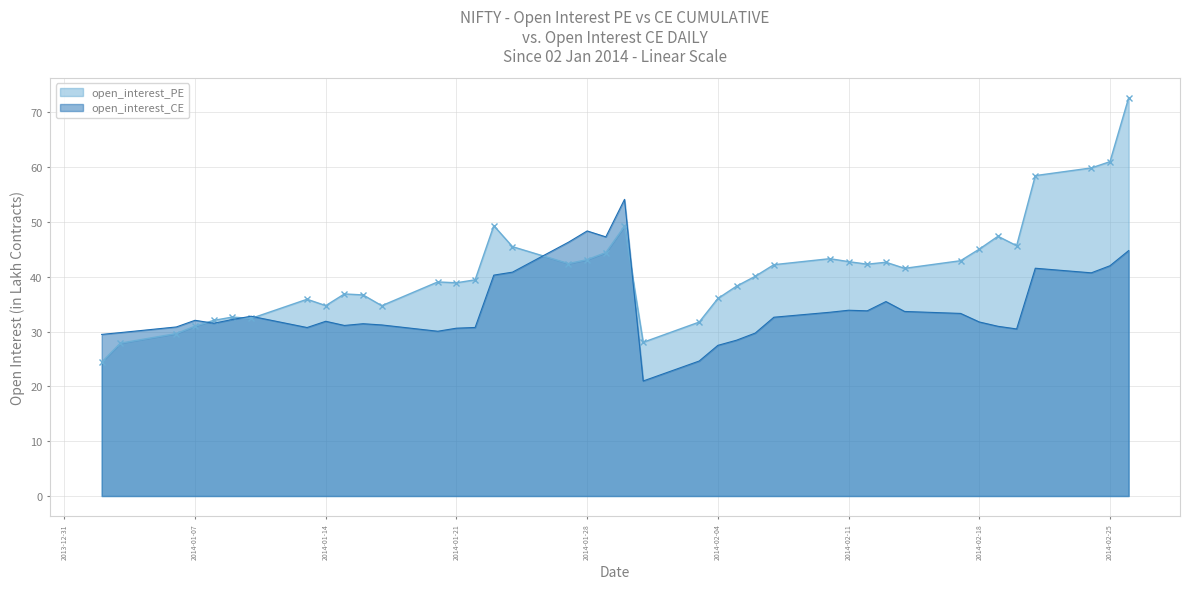

How many lines are shown in the chart?

2